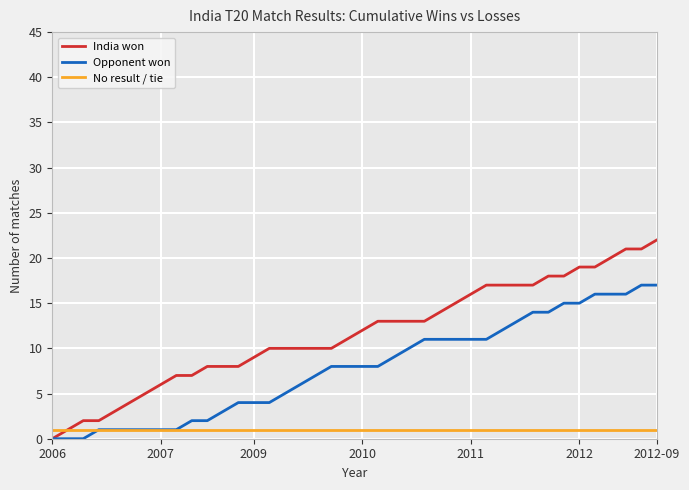

What is the maximum value shown in the chart?

22